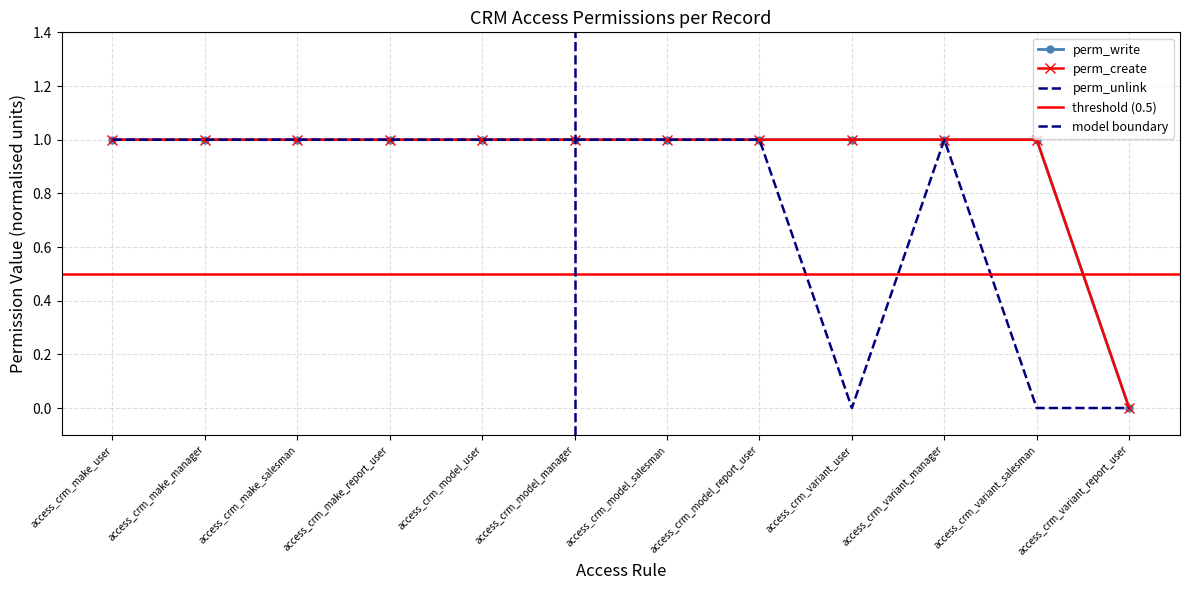

At which label is perm_create closest to 0?

access_crm_variant_report_user